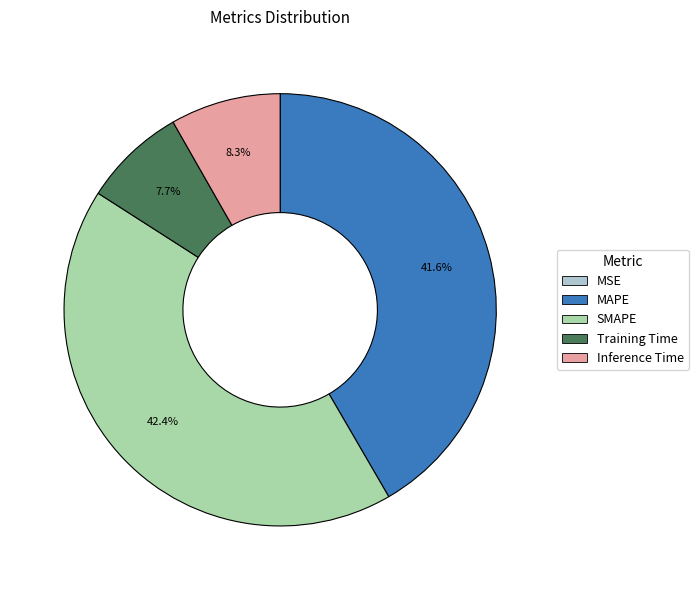

Which category has the biggest portion of the pie?

SMAPE